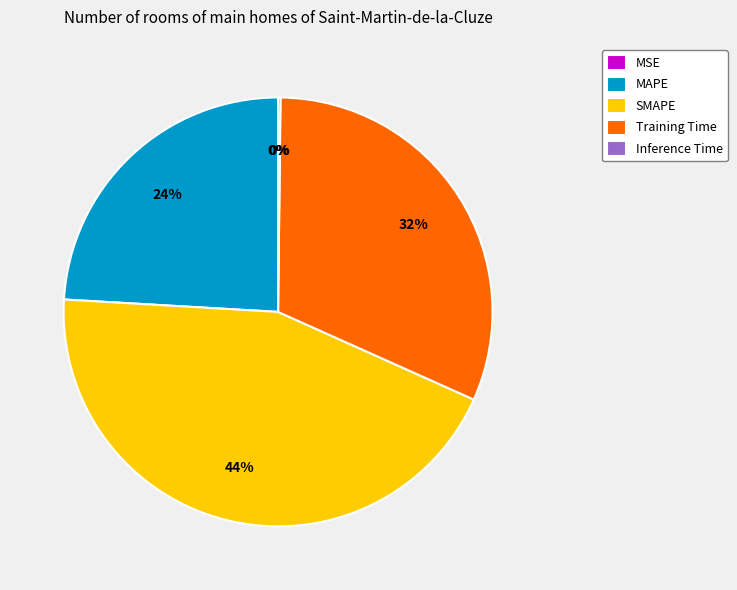

Between Training Time and MAPE, which is larger?

Training Time